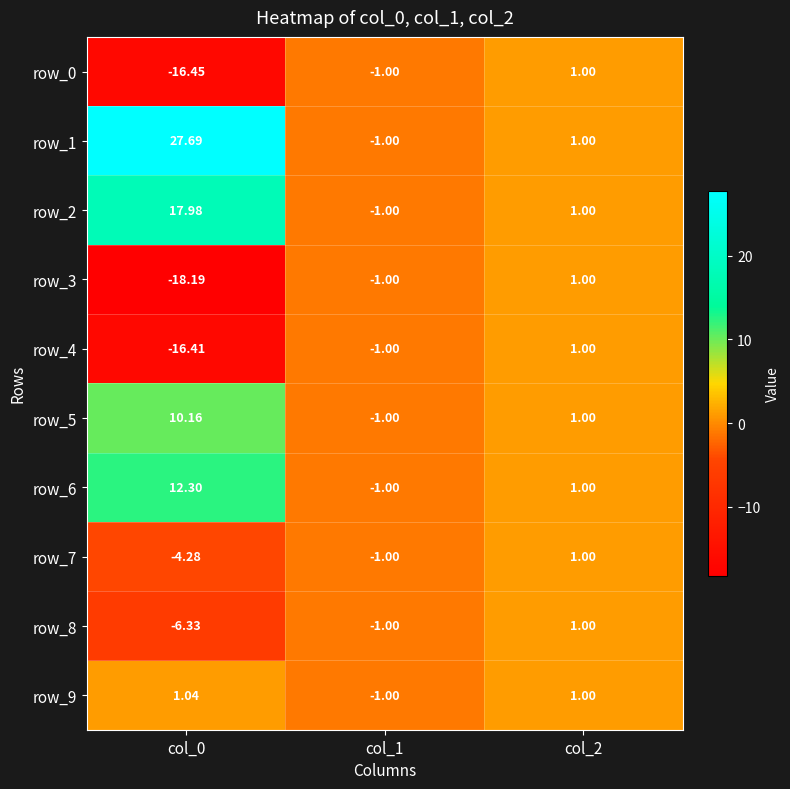

How many data points does each series have?

3